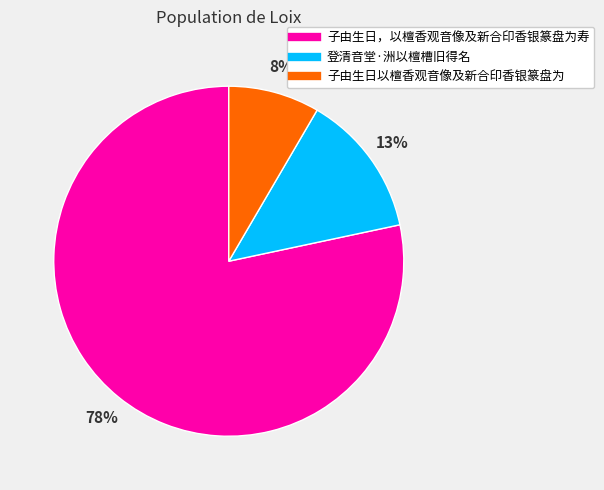

What percentage is the 登清音堂·洲以檀槽旧得名 slice, to the nearest percent?

13%